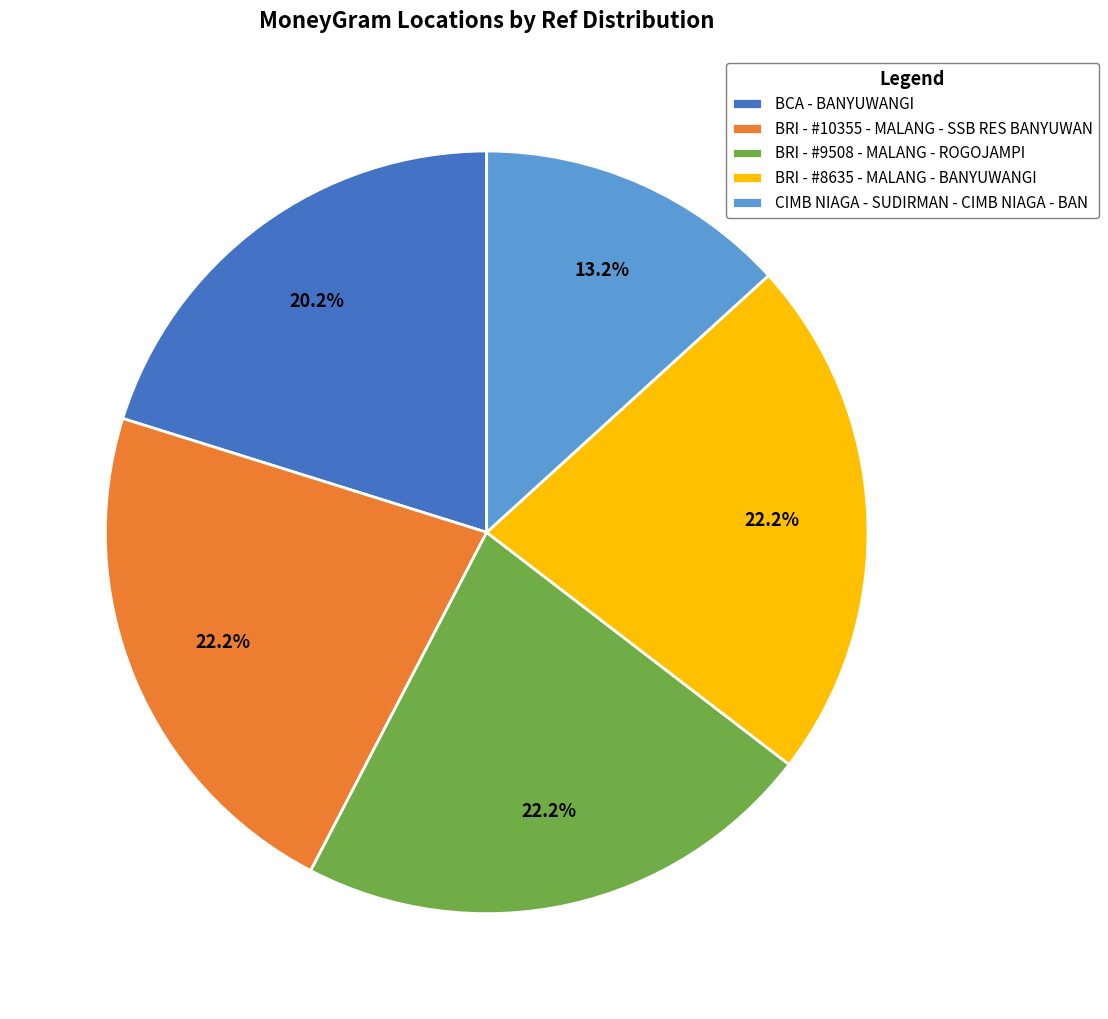

Which slice is the smallest?

CIMB NIAGA - SUDIRMAN - CIMB NIAGA - BAN